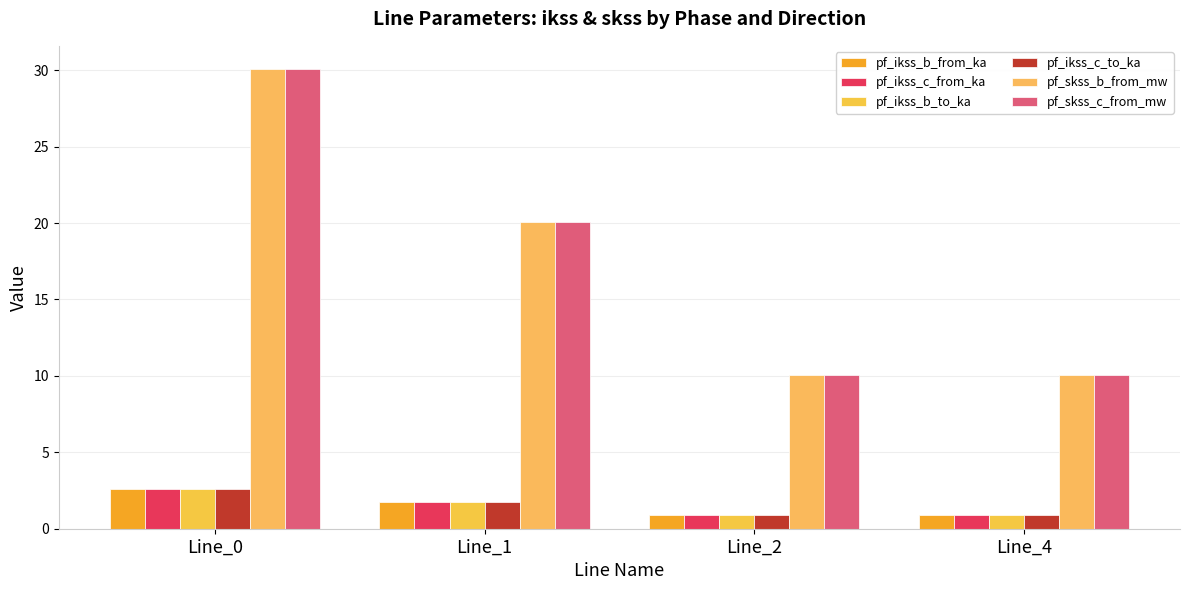

Which series has the largest range (max minus min)?

pf_skss_b_from_mw